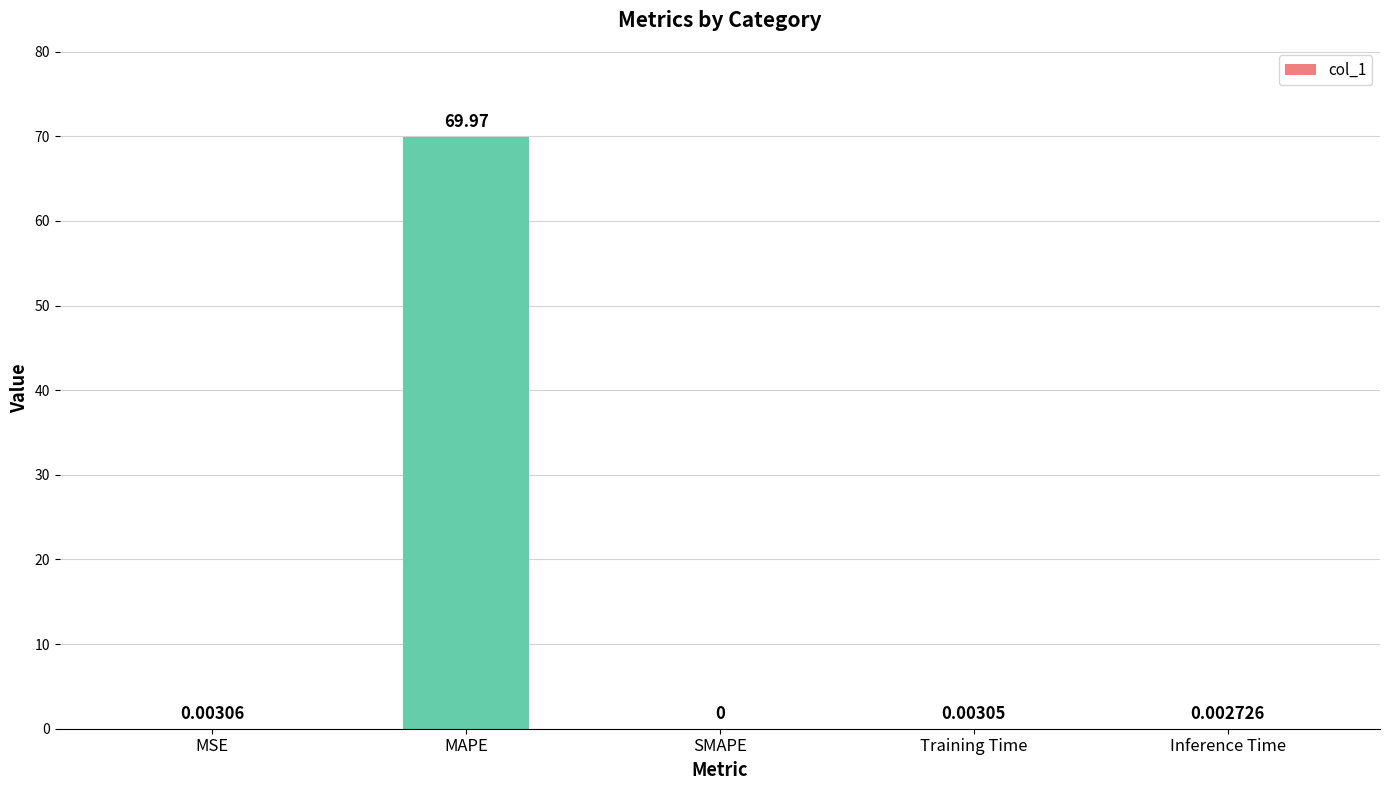

How many series are shown in this chart?

1